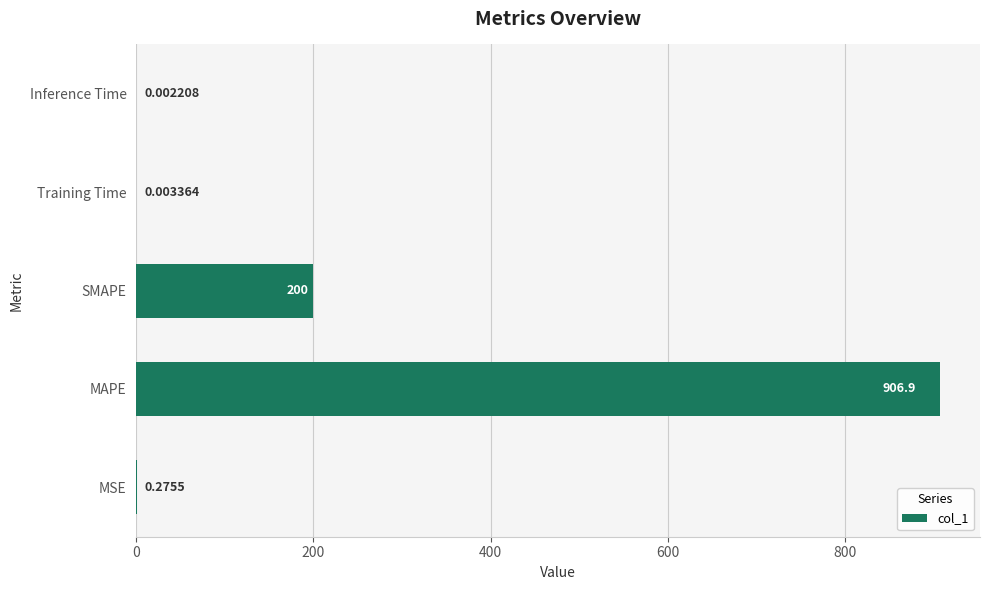

What is the change in value from MAPE to SMAPE?

-706.9